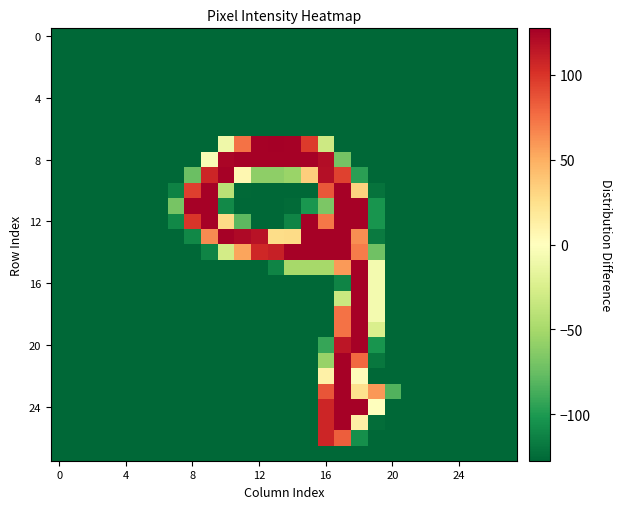

At which category is the sum across all series the highest?

17